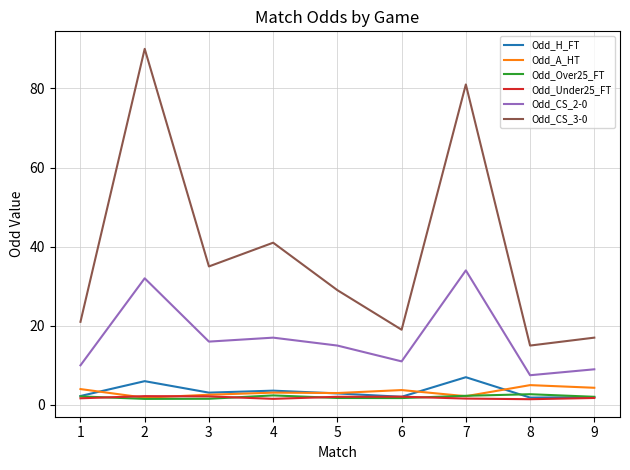

What are all the series names shown in the legend?

Odd_H_FT, Odd_A_HT, Odd_Over25_FT, Odd_Under25_FT, Odd_CS_2-0, Odd_CS_3-0